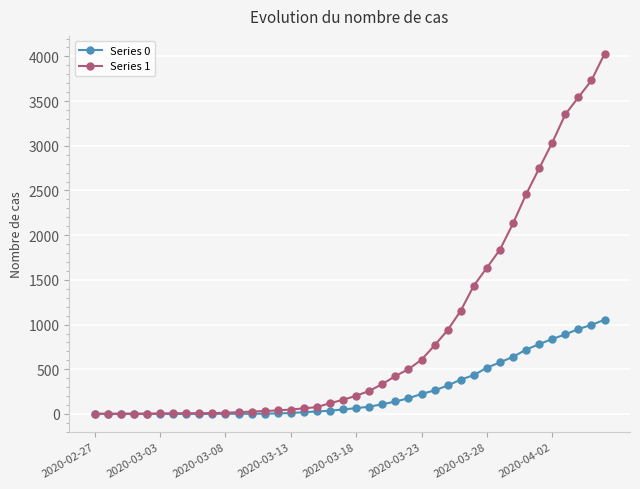

What is the greatest value displayed?

4028